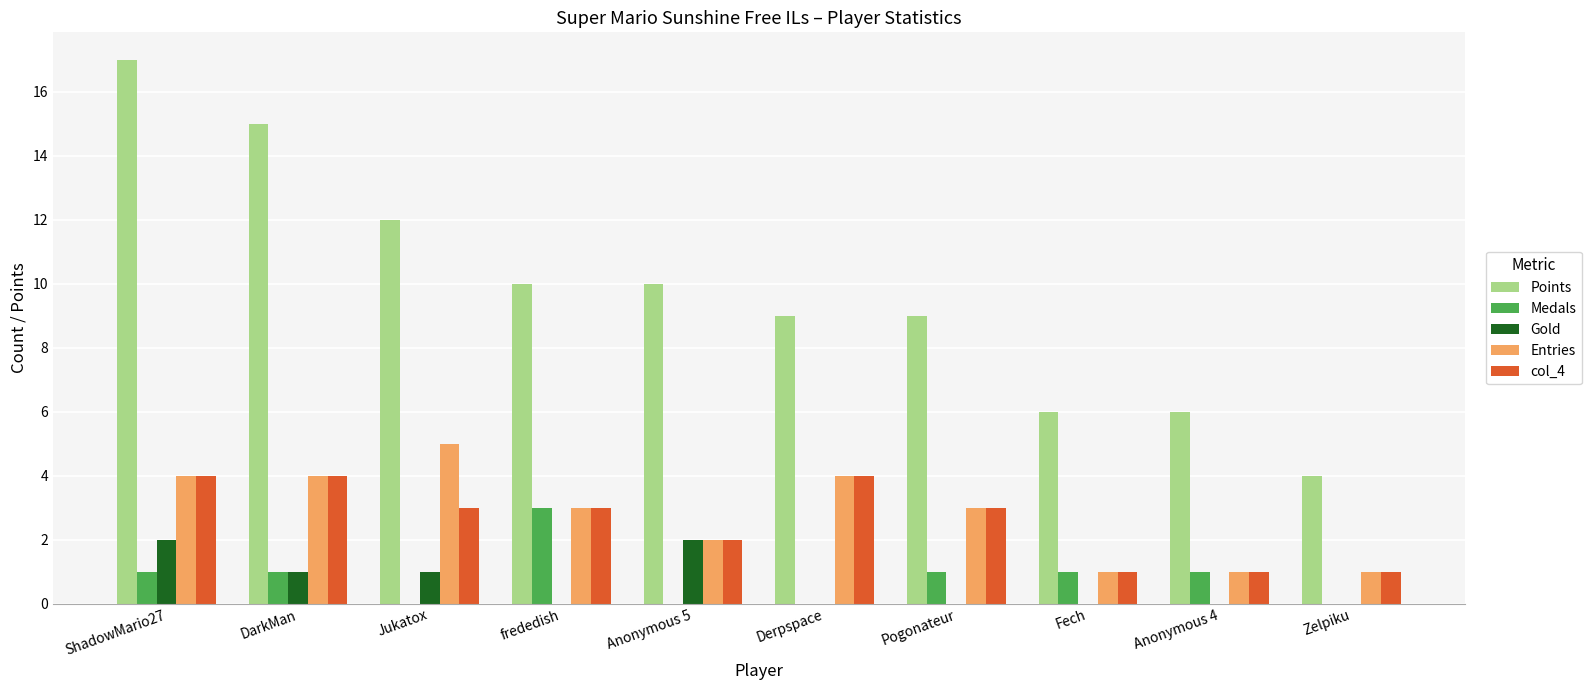

What is the total value across all series at Derpspace?

17